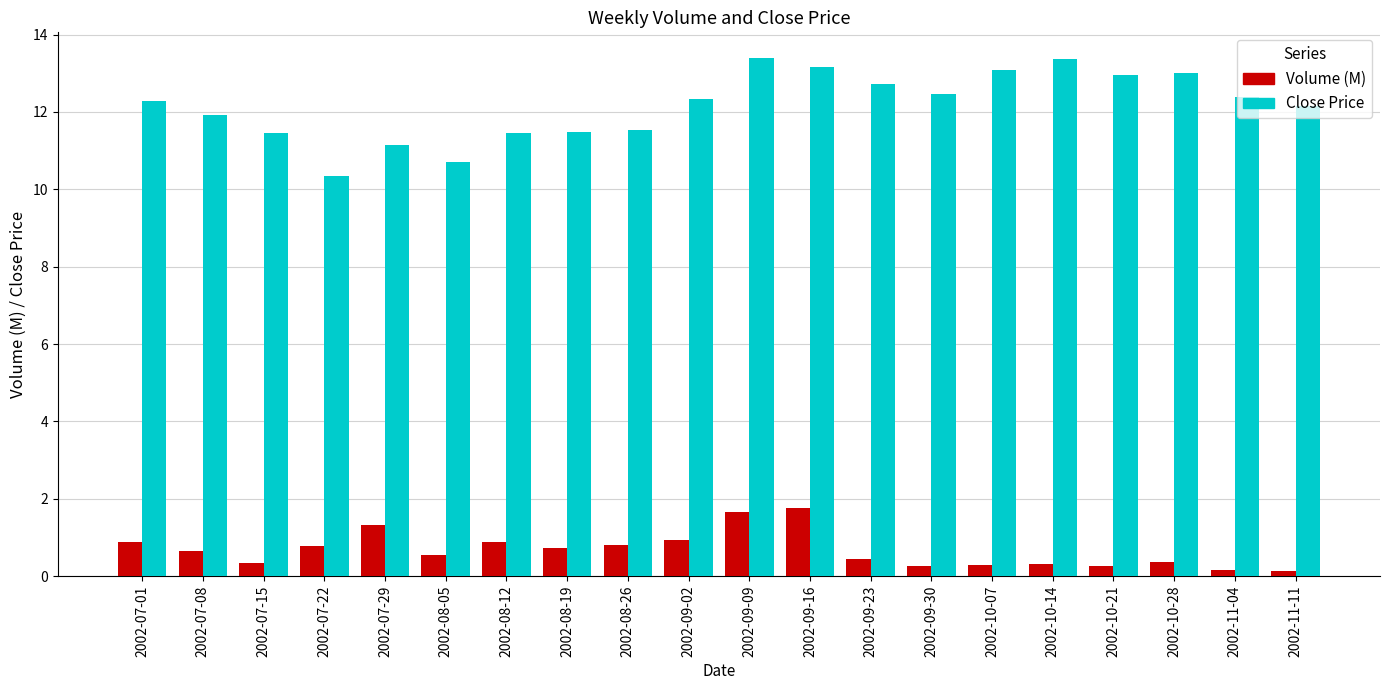

The Close Price series shows 11.5 at 2002-08-12. True or false?

True